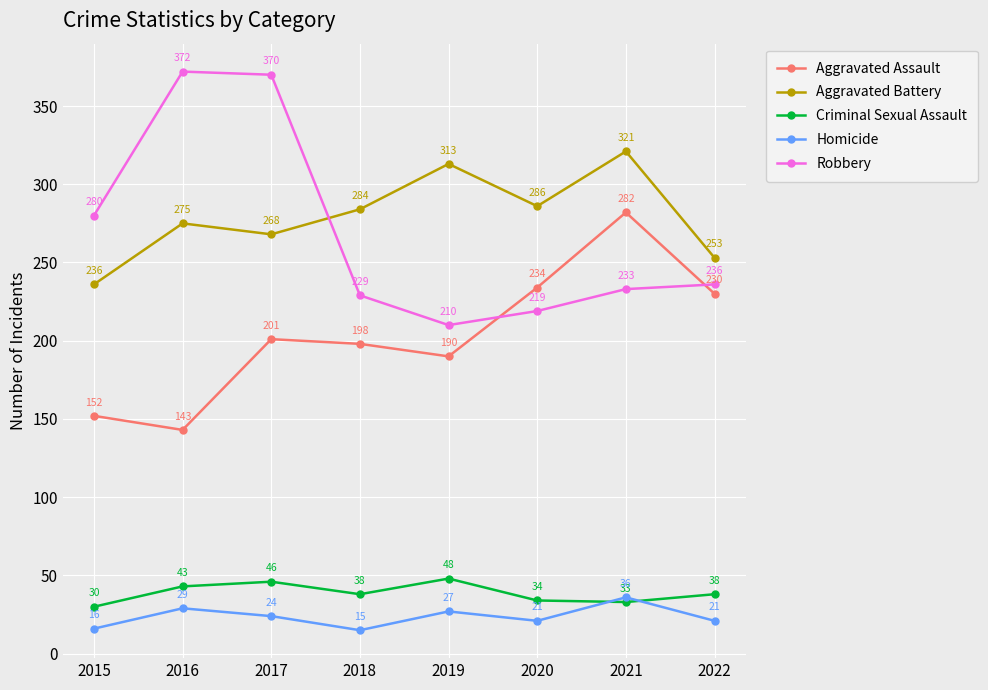

Reading left to right, what are all the values shown in this chart?

Aggravated Assault: 2015=152	2016=143	2017=201	2018=198	2019=190	2020=234	2021=282	2022=230
Aggravated Battery: 2015=236	2016=275	2017=268	2018=284	2019=313	2020=286	2021=321	2022=253
Criminal Sexual Assault: 2015=30	2016=43	2017=46	2018=38	2019=48	2020=34	2021=33	2022=38
Homicide: 2015=16	2016=29	2017=24	2018=15	2019=27	2020=21	2021=36	2022=21
Robbery: 2015=280	2016=372	2017=370	2018=229	2019=210	2020=219	2021=233	2022=236